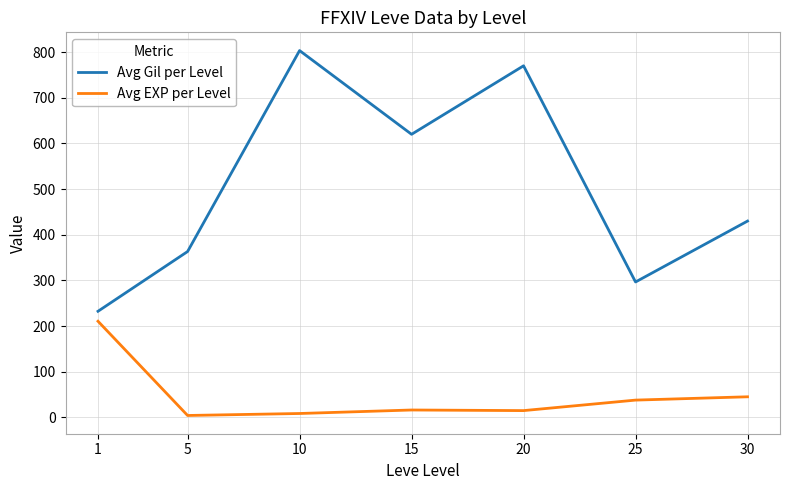

What is the difference between the second highest and second lowest values in the Avg EXP per Level series?

36.6